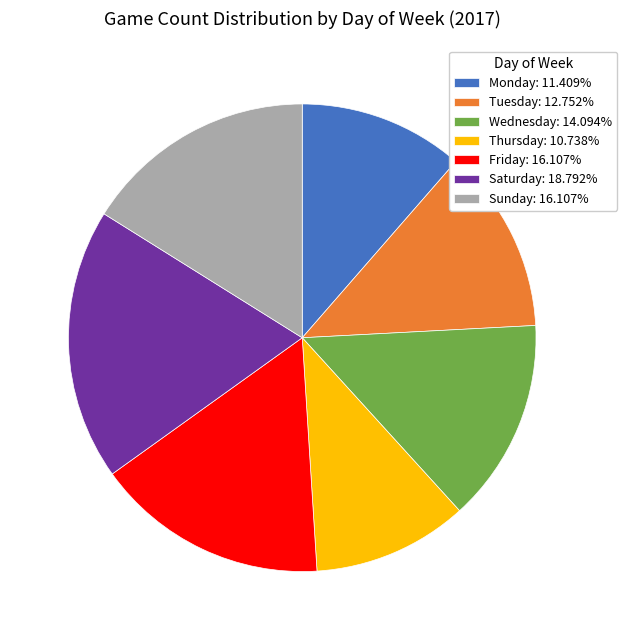

Does Wednesday represent more than half of the total?

No